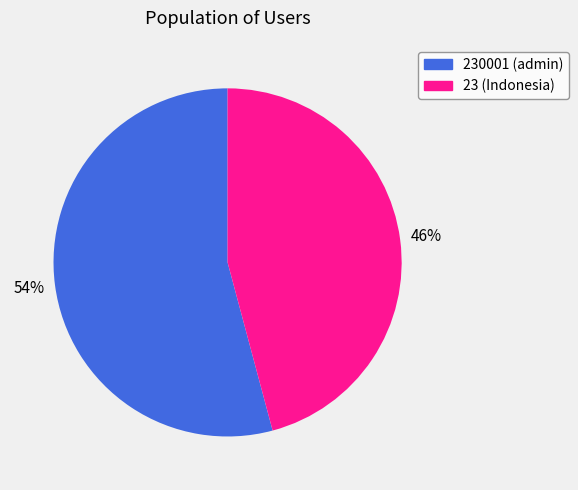

To the nearest percent, what is the difference between the largest and smallest slice percentages?

8%